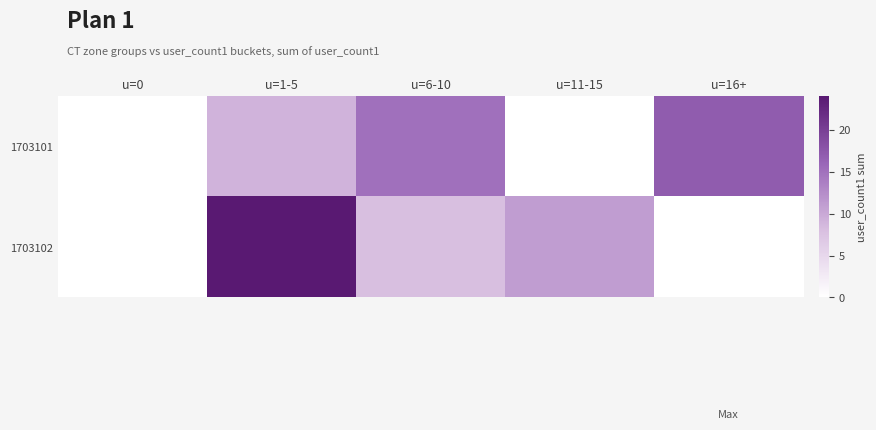

Is the value of 1703102 at u=1-5 greater than the value of 1703101 at u=6-10?

Yes